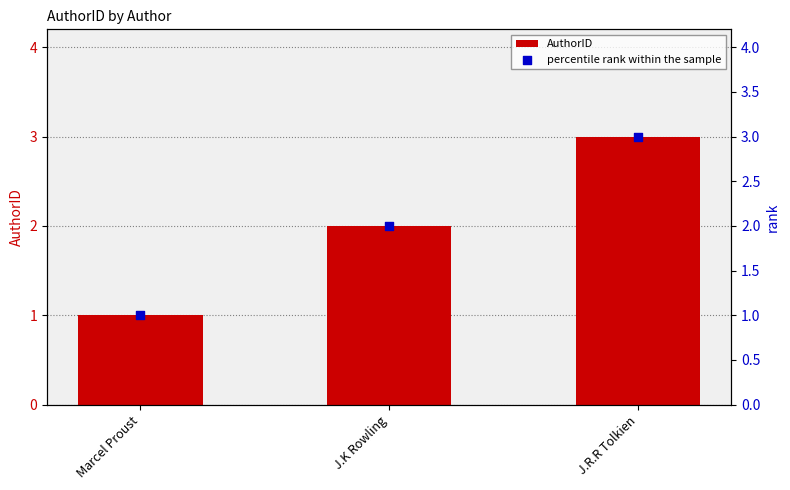

At how many categories does at least one series exceed 2?

1